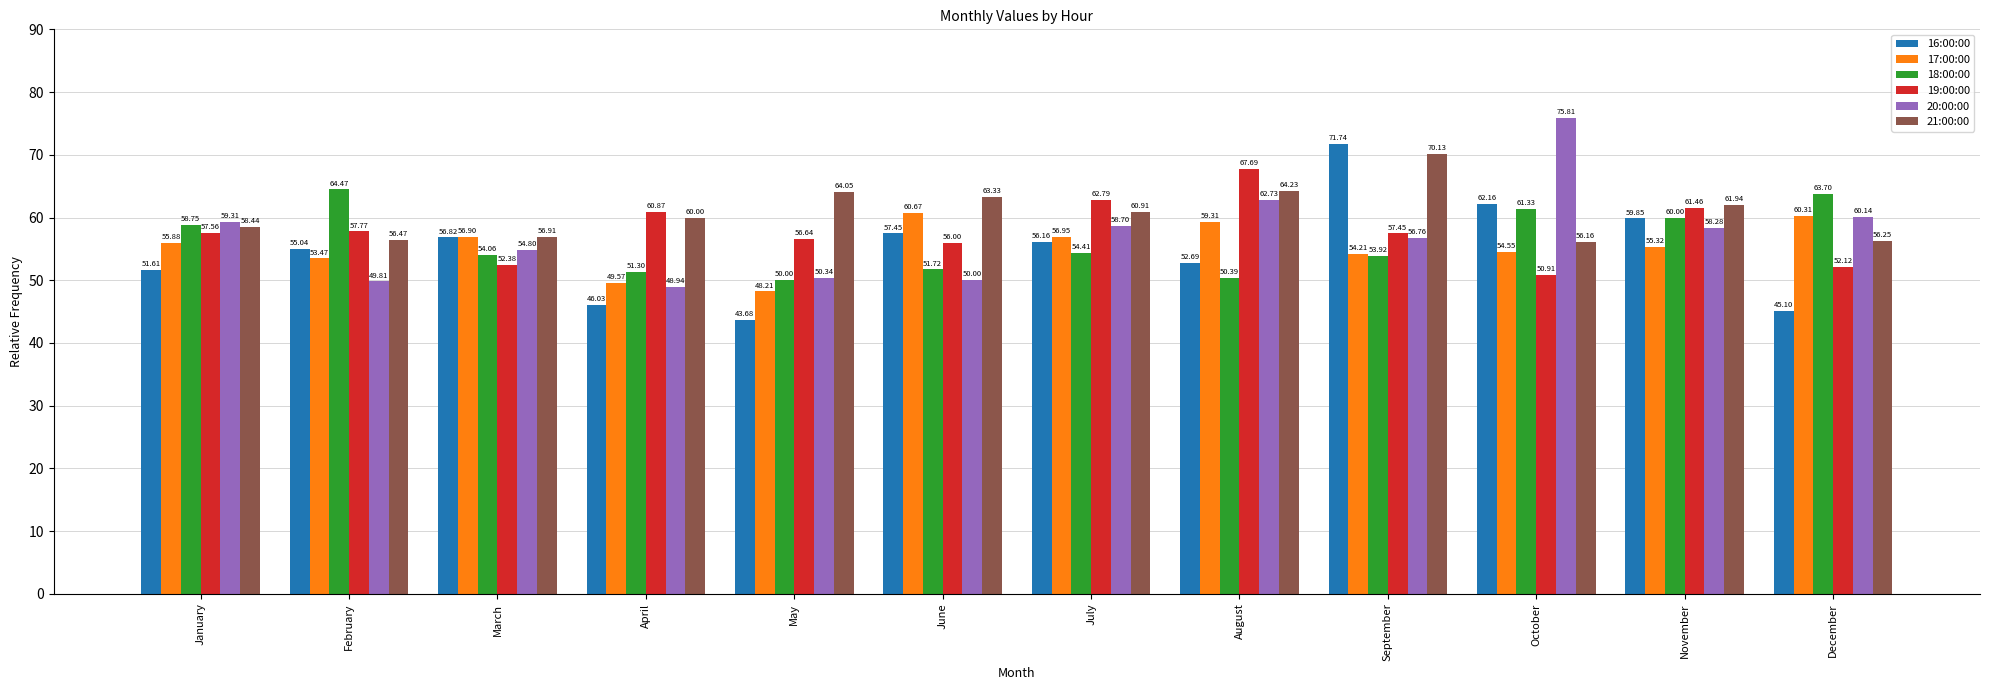

Does the chart contain stacked bars?

No